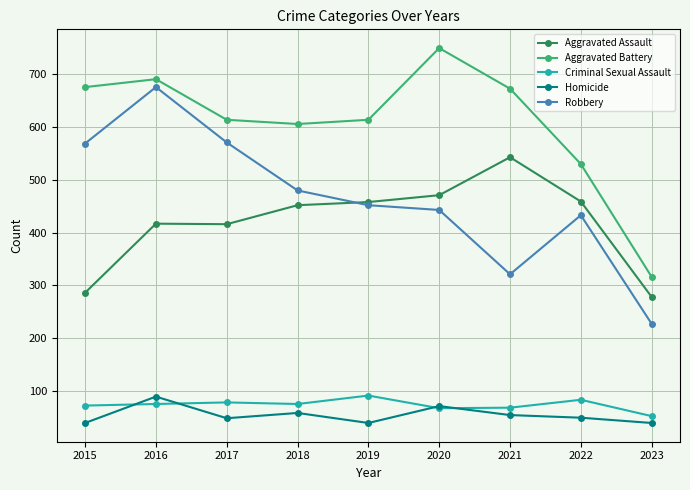

True or false: Aggravated Assault has a value of 114 at 2023.

False